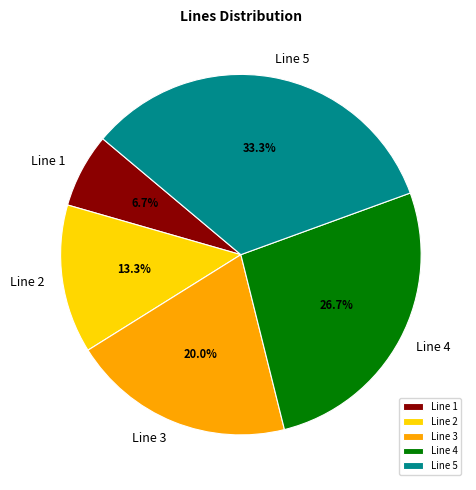

Count the number of slices in the pie.

5